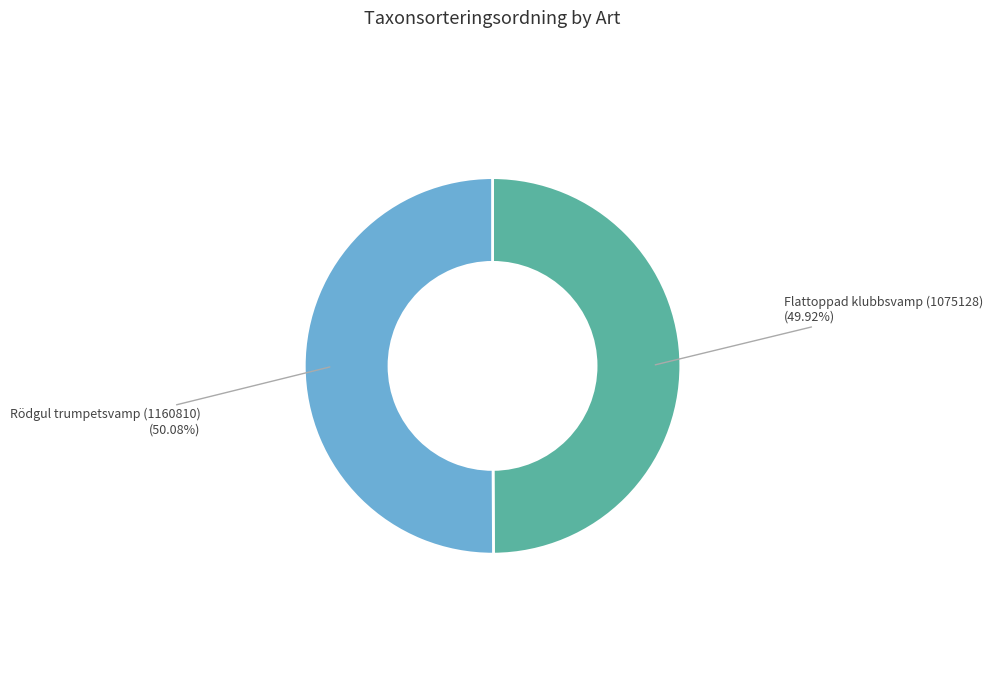

Approximately how many times larger is the value at Rödgul trumpetsvamp (1160810) compared to Flattoppad klubbsvamp (1075128)?

1.0